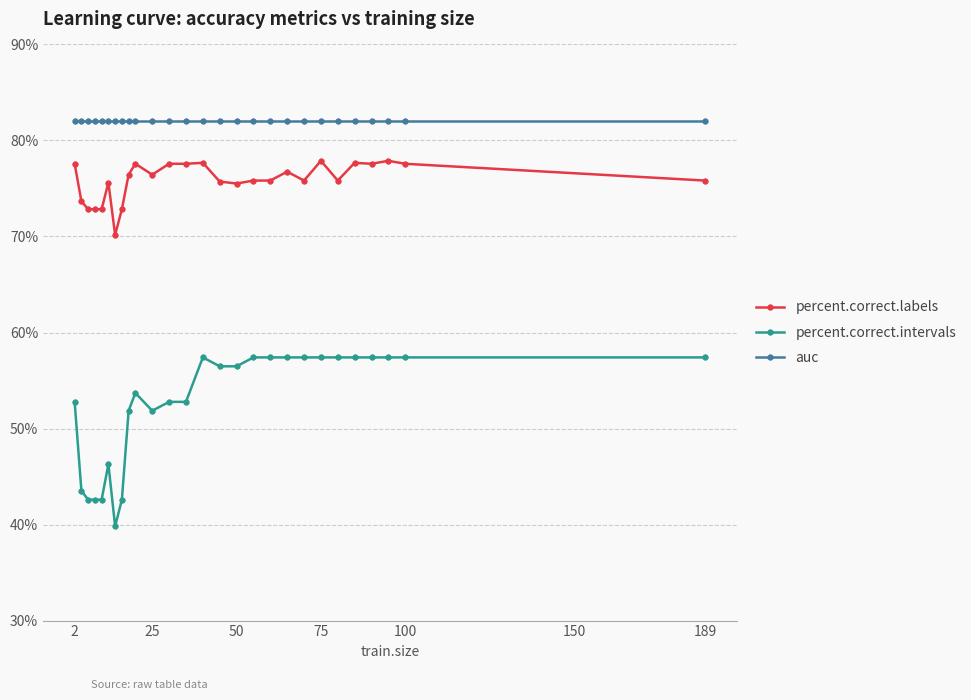

How many data points in percent.correct.intervals are above 56?

14